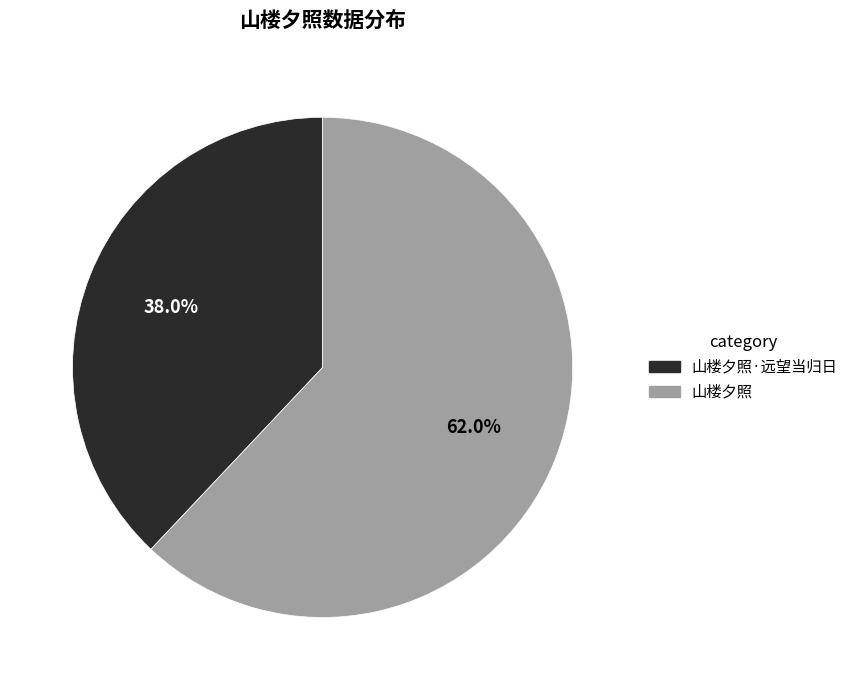

Does any single category account for the majority?

Yes